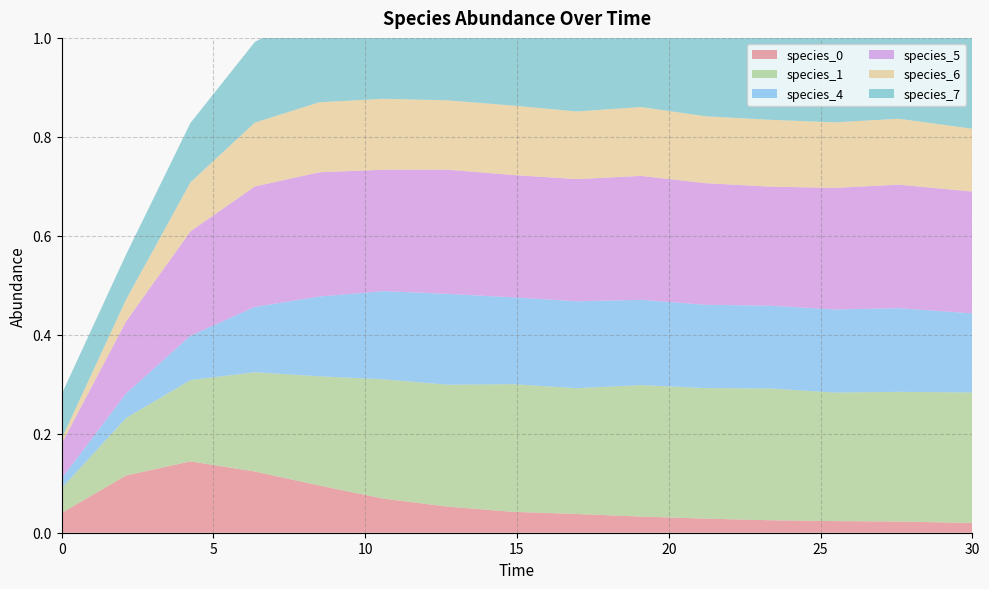

Reading right to left, what are all the values shown in this chart?

species_0: 30.0=0.0	27.575757575757574=0.0	25.454545454545457=0.0	23.333333333333336=0.0	21.21212121212121=0.0	19.09090909090909=0.0	16.96969696969697=0.0	14.84848484848485=0.0	12.727272727272728=0.1	10.606060606060606=0.1	8.484848484848484=0.1	6.363636363636364=0.1	4.242424242424242=0.1	2.121212121212121=0.1	0.0=0.0
species_1: 30.0=0.3	27.575757575757574=0.3	25.454545454545457=0.3	23.333333333333336=0.3	21.21212121212121=0.3	19.09090909090909=0.3	16.96969696969697=0.3	14.84848484848485=0.3	12.727272727272728=0.2	10.606060606060606=0.2	8.484848484848484=0.2	6.363636363636364=0.2	4.242424242424242=0.2	2.121212121212121=0.1	0.0=0.1
species_4: 30.0=0.2	27.575757575757574=0.2	25.454545454545457=0.2	23.333333333333336=0.2	21.21212121212121=0.2	19.09090909090909=0.2	16.96969696969697=0.2	14.84848484848485=0.2	12.727272727272728=0.2	10.606060606060606=0.2	8.484848484848484=0.2	6.363636363636364=0.1	4.242424242424242=0.1	2.121212121212121=0.0	0.0=0.0
species_5: 30.0=0.2	27.575757575757574=0.2	25.454545454545457=0.2	23.333333333333336=0.2	21.21212121212121=0.2	19.09090909090909=0.3	16.96969696969697=0.2	14.84848484848485=0.2	12.727272727272728=0.3	10.606060606060606=0.2	8.484848484848484=0.3	6.363636363636364=0.2	4.242424242424242=0.2	2.121212121212121=0.1	0.0=0.1
species_6: 30.0=0.1	27.575757575757574=0.1	25.454545454545457=0.1	23.333333333333336=0.1	21.21212121212121=0.1	19.09090909090909=0.1	16.96969696969697=0.1	14.84848484848485=0.1	12.727272727272728=0.1	10.606060606060606=0.1	8.484848484848484=0.1	6.363636363636364=0.1	4.242424242424242=0.1	2.121212121212121=0.0	0.0=0.0
species_7: 30.0=0.2	27.575757575757574=0.2	25.454545454545457=0.2	23.333333333333336=0.2	21.21212121212121=0.2	19.09090909090909=0.2	16.96969696969697=0.2	14.84848484848485=0.2	12.727272727272728=0.2	10.606060606060606=0.2	8.484848484848484=0.2	6.363636363636364=0.2	4.242424242424242=0.1	2.121212121212121=0.1	0.0=0.1